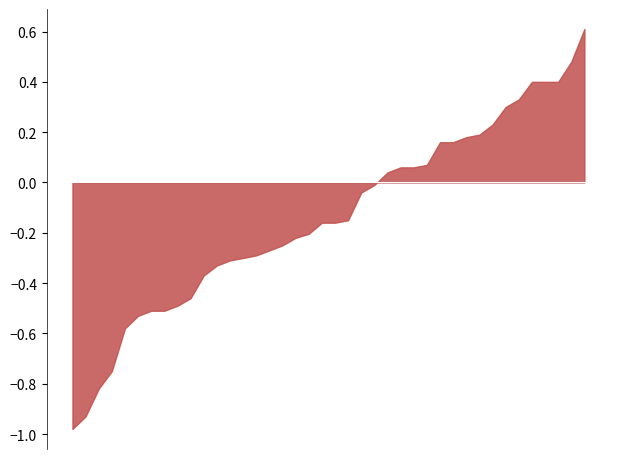

Rank the categories by value from lowest to highest.

2022-03-01, 2022-02-25, 2022-01-28, 2022-02-23, 2022-01-27, 2022-02-24, 2022-02-22, 2022-02-28, 2022-02-03, 2022-02-04, 2022-02-11, 2022-02-02, 2022-02-07, 2022-01-31, 2022-02-18, 2022-01-26, 2022-02-17, 2022-01-24, 2022-02-08, 2022-02-14, 2022-02-01, 2022-02-10, 2022-01-25, 2022-01-21, 2022-02-16, 2022-02-09, 2022-01-19, 2022-02-15, 2022-01-20, 2022-01-18, 2022-01-14, 2022-01-13, 2022-01-11, 2022-01-10, 2022-01-12, 2022-01-06, 2022-01-05, 2022-01-07, 2022-01-04, 2022-01-03